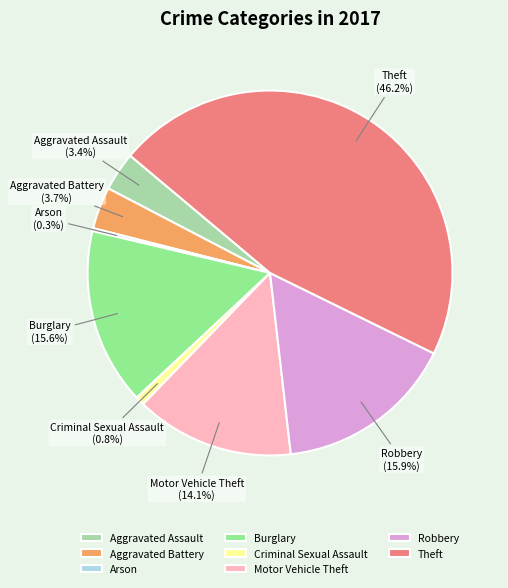

Which category has the biggest portion of the pie?

Theft